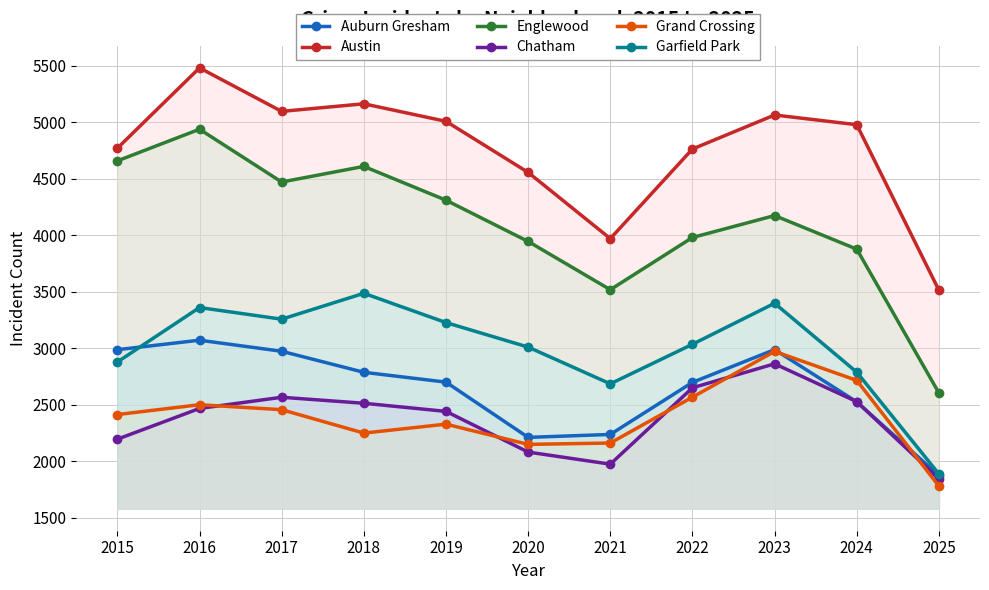

At which category does Chatham reach its first local valley?

2021